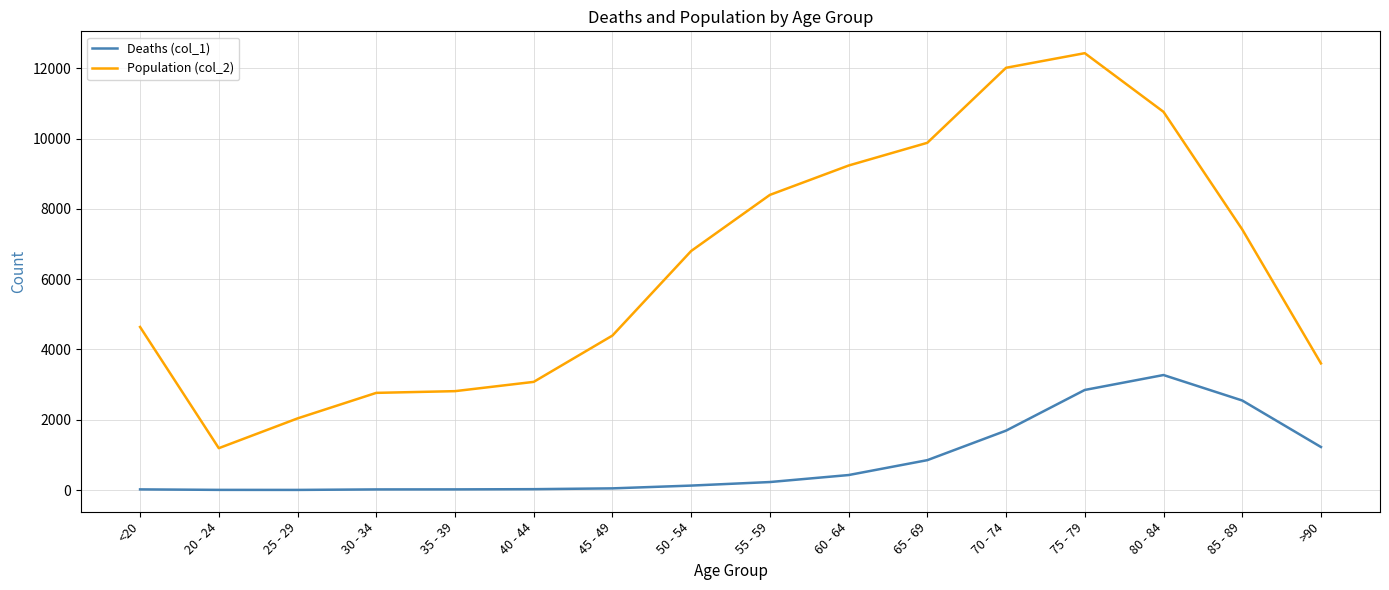

Which category has the highest value in the Deaths (col_1) series?

80 - 84